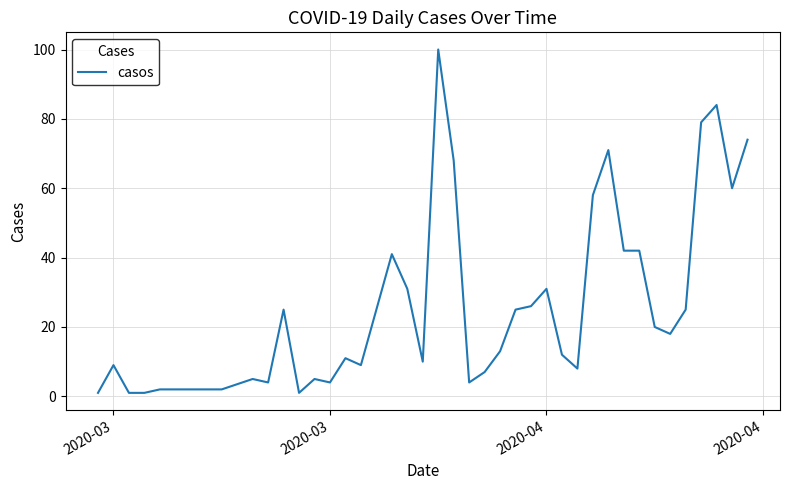

What is the difference between the maximum and minimum values?

99